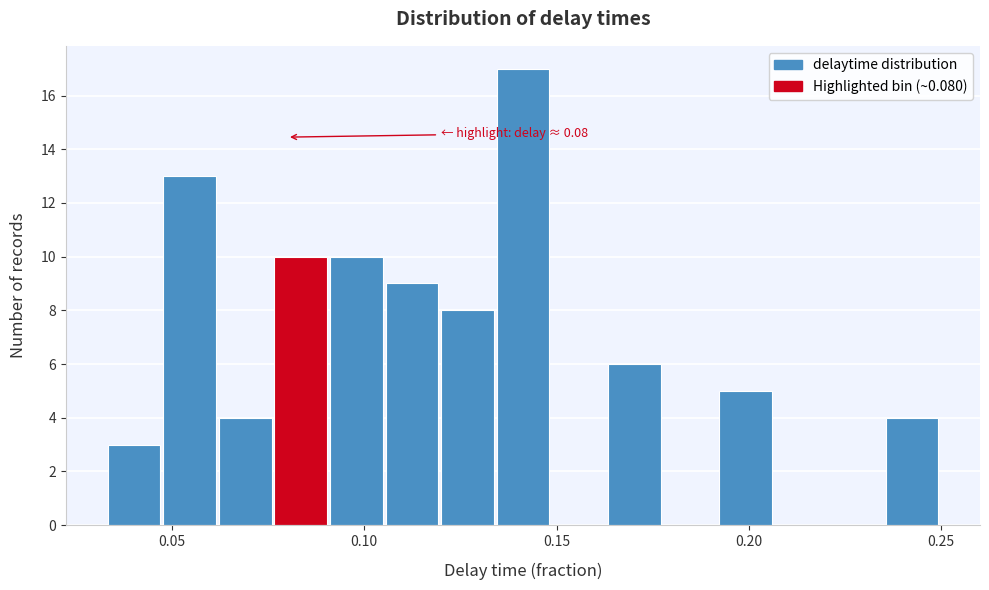

Read against the x-axis, roughly where is the centre of the tallest bar?

0.140